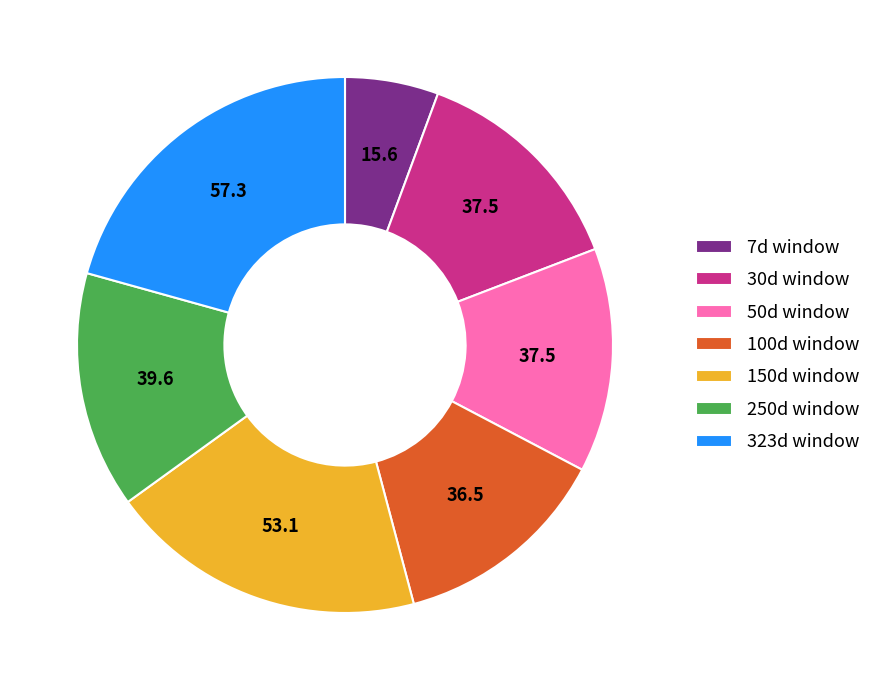

The 30d window slice represents 14% of the pie. True or false?

True